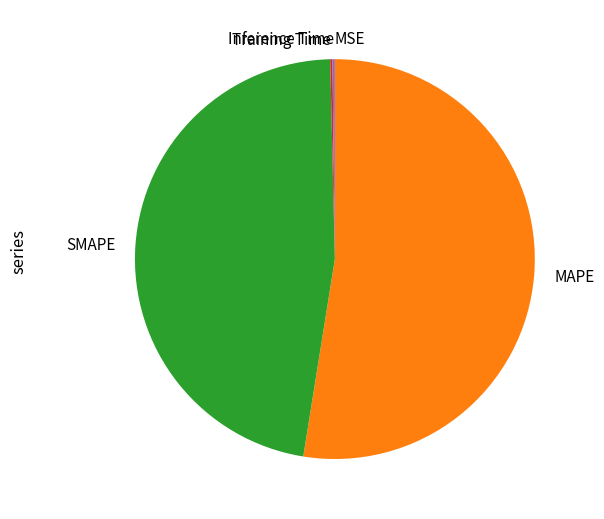

What is the ratio of the value at MAPE to the value at SMAPE?

1.1